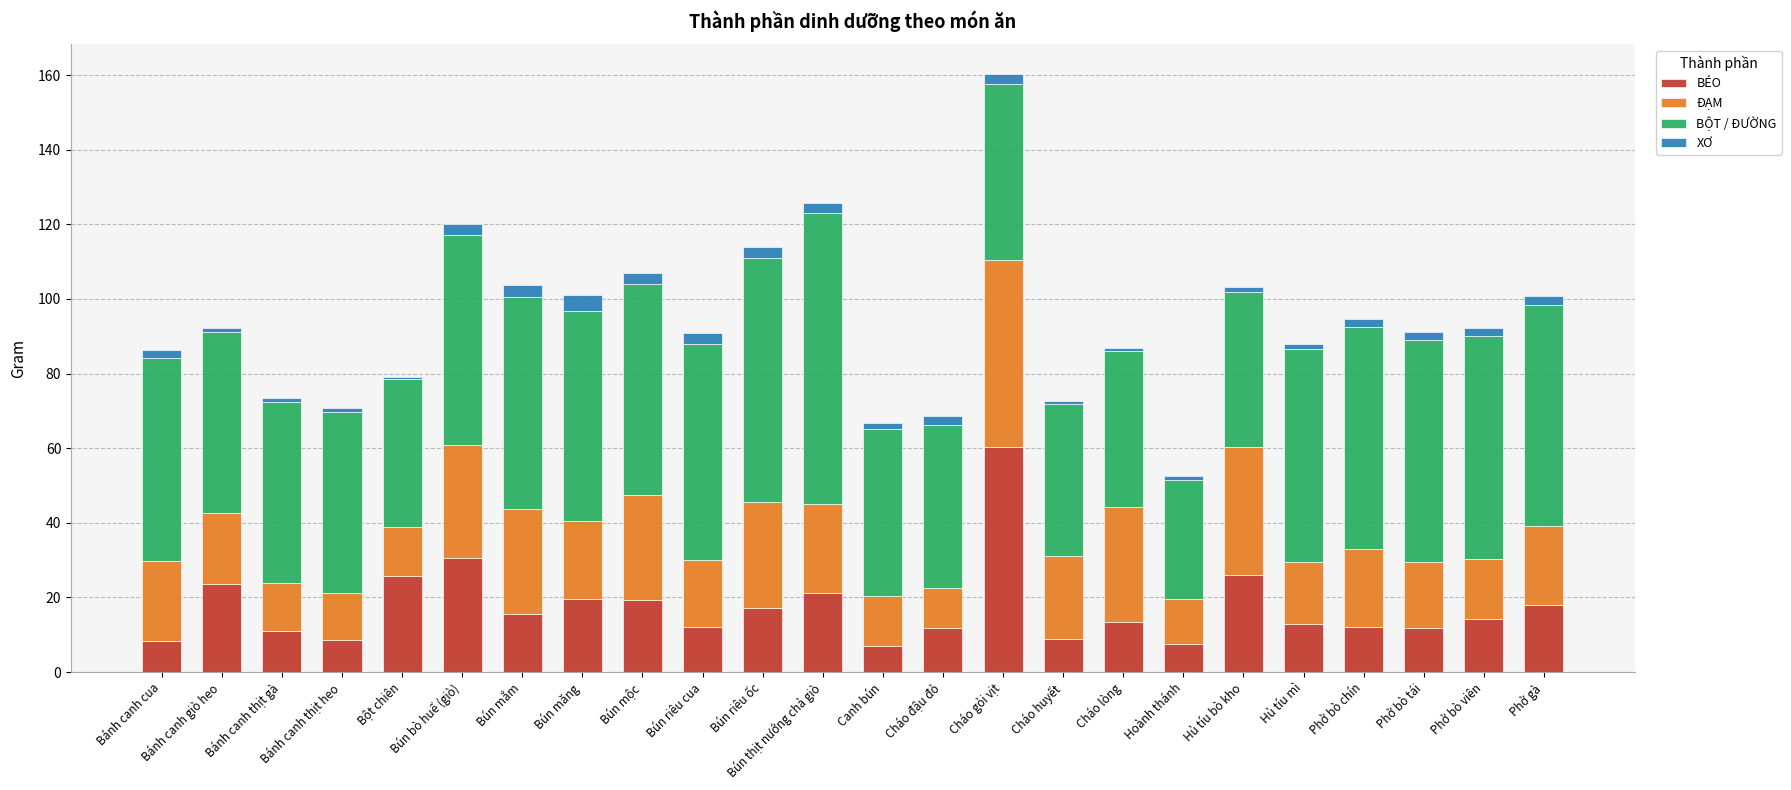

What is the difference between the second highest and minimum values in the BÉO series?

23.7